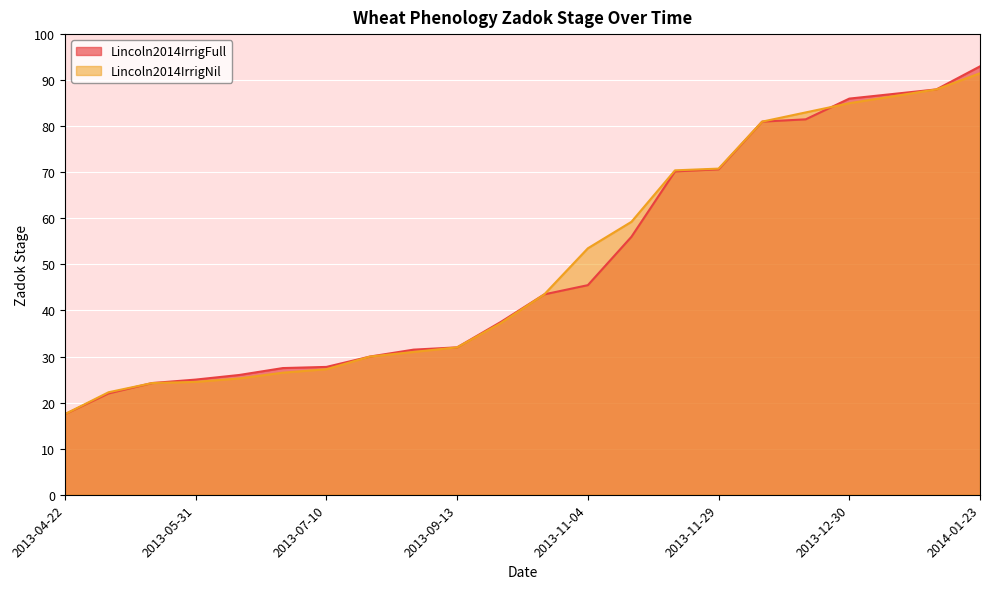

Rank the categories by Lincoln2014IrrigNil value from highest to lowest.

2014-01-23, 2014-01-13, 2014-01-06, 2013-12-30, 2013-12-19, 2013-12-12, 2013-11-29, 2013-11-21, 2013-11-08, 2013-11-04, 2013-10-29, 2013-10-11, 2013-09-13, 2013-08-09, 2013-07-26, 2013-07-10, 2013-07-02, 2013-06-13, 2013-05-31, 2013-05-16, 2013-05-02, 2013-04-22